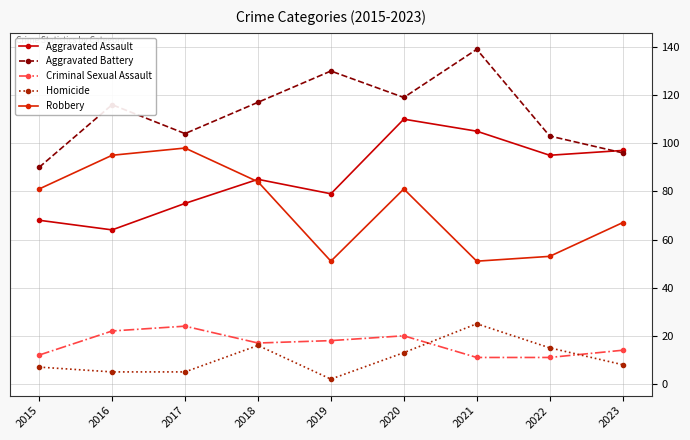

What is the sum of the Robbery values at 2015 and 2016?

176